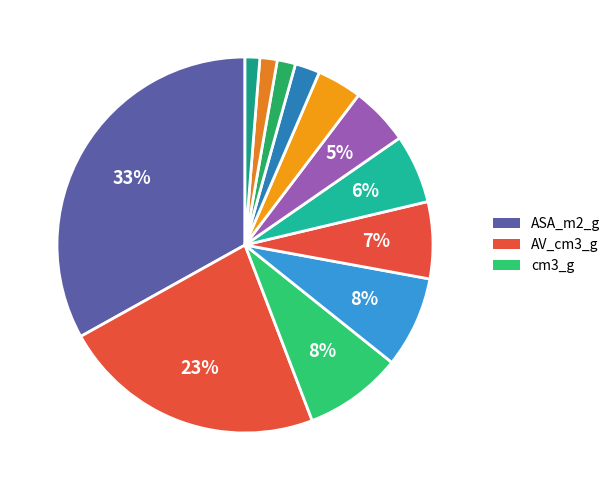

Count the number of slices in the pie.

12